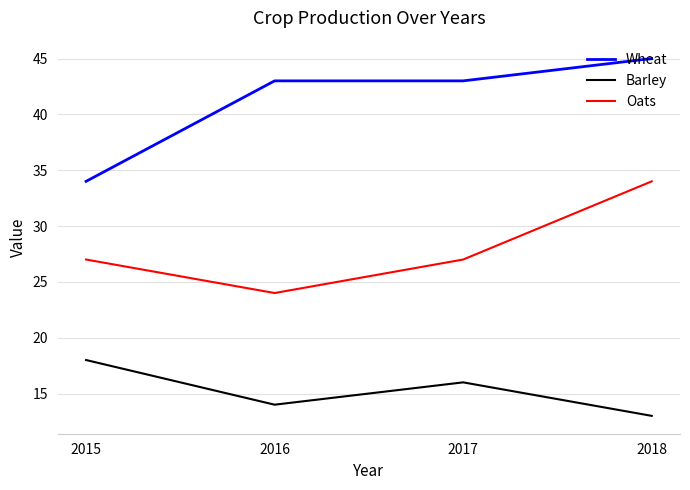

The Oats series shows 59 at 2018. True or false?

False